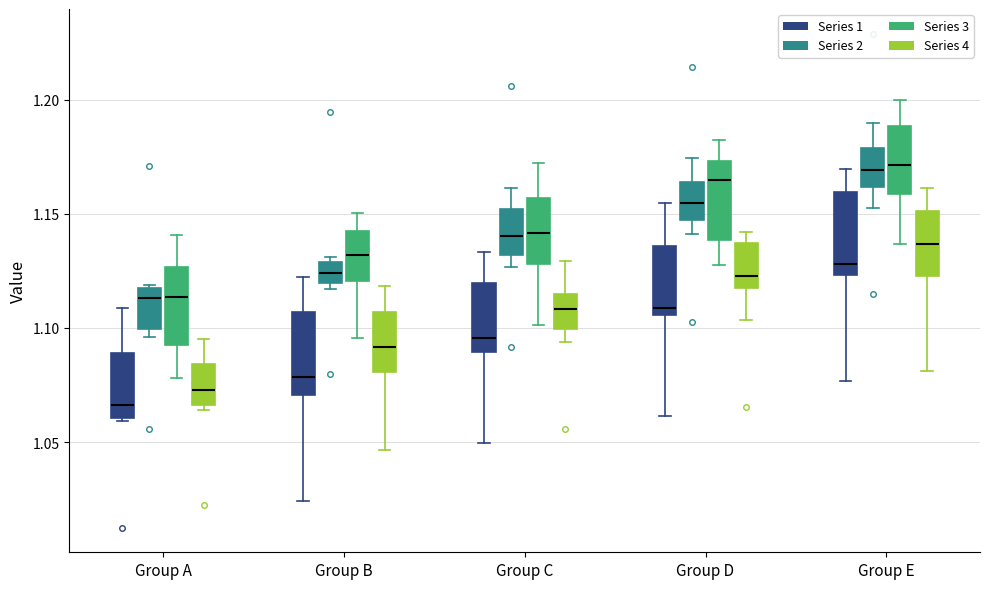

Reading left to right, read every box against the y-axis: the position of its median line, the range the box covers, and the ends of its whiskers. The values are not printed on the chart, so give them approximately, as read against the axis.

Group A (Series 1): median 1.065, box 1.060 to 1.090, whiskers 1.060 to 1.110
Group A (Series 2): median 1.115, box 1.100 to 1.120, whiskers 1.095 to 1.120
Group A (Series 3): median 1.115, box 1.090 to 1.125, whiskers 1.080 to 1.140
Group A (Series 4): median 1.075, box 1.065 to 1.085, whiskers 1.065 (just below the box's lower edge) to 1.095
Group B (Series 1): median 1.080, box 1.070 to 1.105, whiskers 1.025 to 1.120
Group B (Series 2): median 1.125, box 1.120 to 1.130, whiskers 1.115 to 1.130 (just above the box's upper edge)
Group B (Series 3): median 1.130, box 1.120 to 1.140, whiskers 1.095 to 1.150
Group B (Series 4): median 1.090, box 1.080 to 1.105, whiskers 1.045 to 1.120
Group C (Series 1): median 1.095, box 1.090 to 1.120, whiskers 1.050 to 1.135
Group C (Series 2): median 1.140, box 1.130 to 1.150, whiskers 1.125 to 1.160
Group C (Series 3): median 1.140, box 1.130 to 1.155, whiskers 1.100 to 1.170
Group C (Series 4): median 1.110, box 1.100 to 1.115, whiskers 1.095 to 1.130
Group D (Series 1): median 1.110, box 1.105 to 1.135, whiskers 1.060 to 1.155
Group D (Series 2): median 1.155, box 1.145 to 1.165, whiskers 1.140 to 1.175
Group D (Series 3): median 1.165, box 1.140 to 1.175, whiskers 1.125 to 1.180
Group D (Series 4): median 1.125, box 1.115 to 1.135, whiskers 1.105 to 1.140
Group E (Series 1): median 1.130, box 1.125 to 1.160, whiskers 1.075 to 1.170
Group E (Series 2): median 1.170, box 1.160 to 1.180, whiskers 1.150 to 1.190
Group E (Series 3): median 1.170, box 1.160 to 1.190, whiskers 1.135 to 1.200
Group E (Series 4): median 1.135, box 1.125 to 1.150, whiskers 1.080 to 1.160